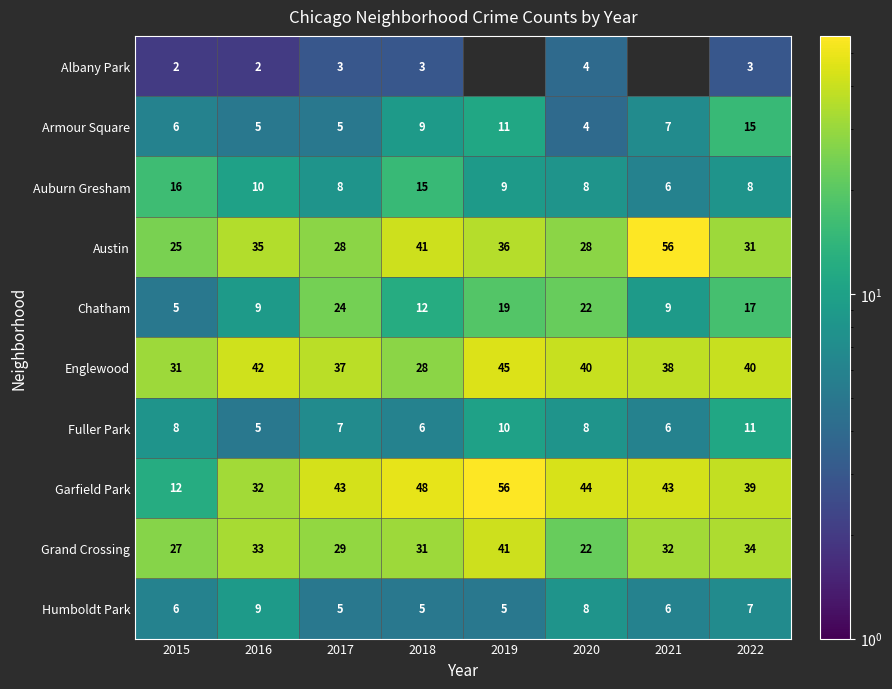

What is the total value across all series at 2020?

188